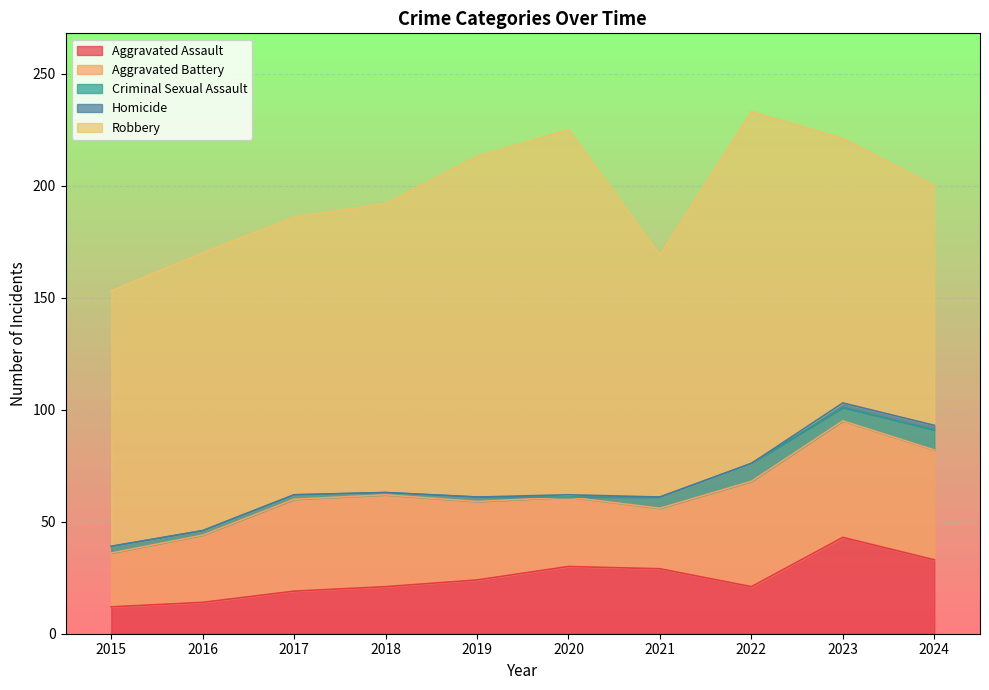

Where is the first local minimum for Robbery?

2021